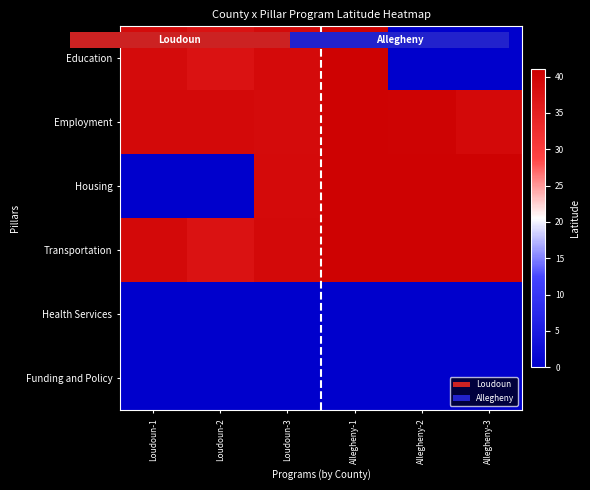

Is the value of Transportation at Loudoun-3 greater than the value of Education at Allegheny-3?

Yes